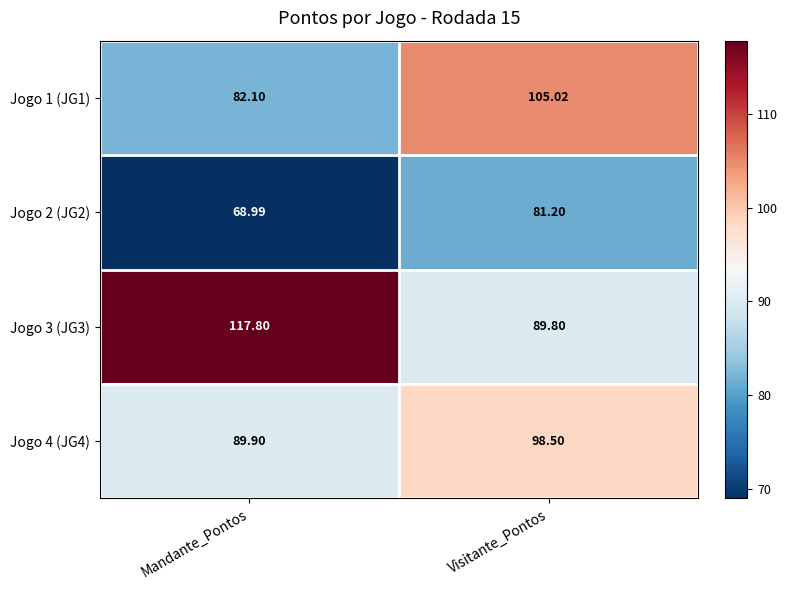

At which label does Jogo 1 (JG1) reach its minimum?

Mandante_Pontos